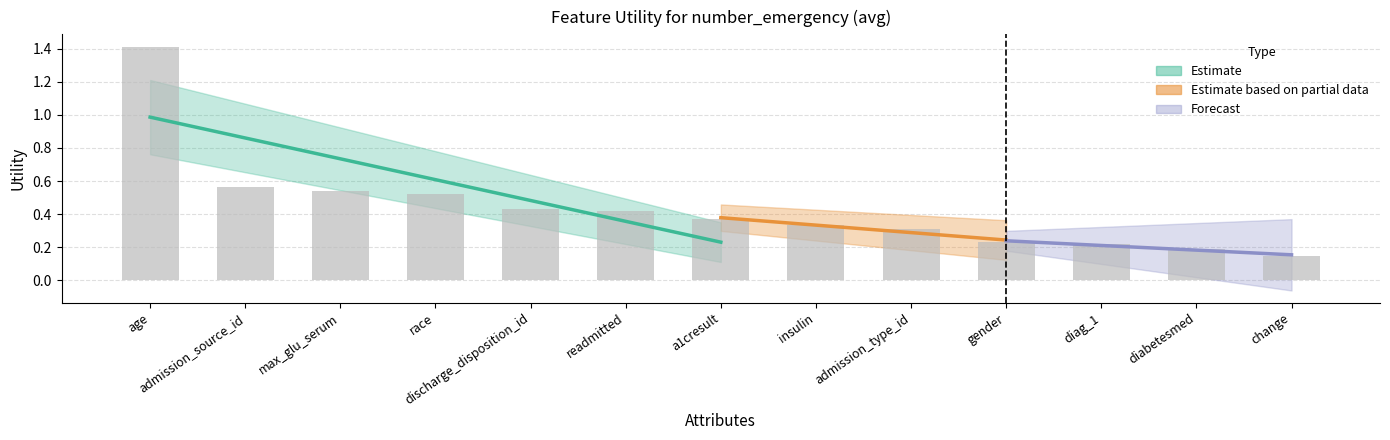

What is the difference between the second highest and minimum values?

0.4